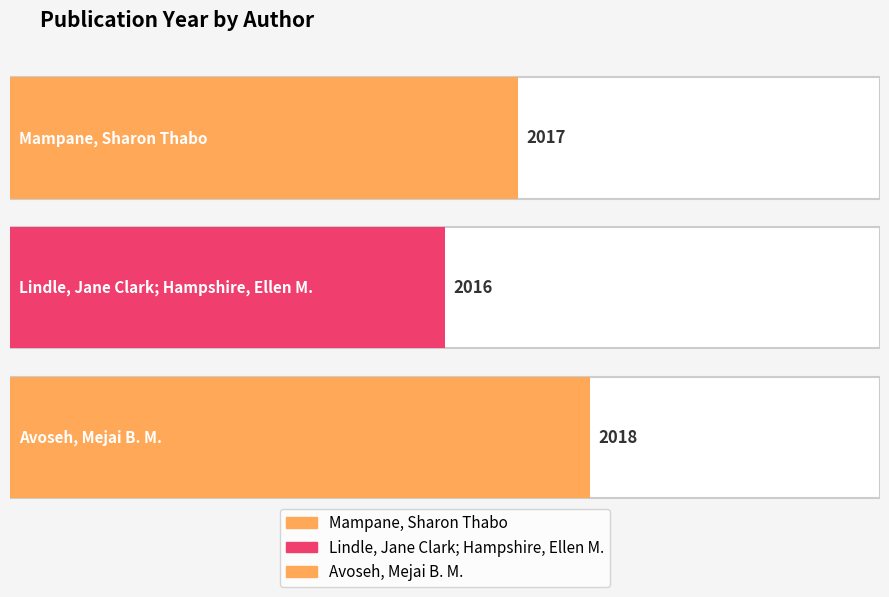

Rank the categories by value from highest to lowest.

Avoseh, Mejai B. M., Mampane, Sharon Thabo, Lindle, Jane Clark; Hampshire, Ellen M.